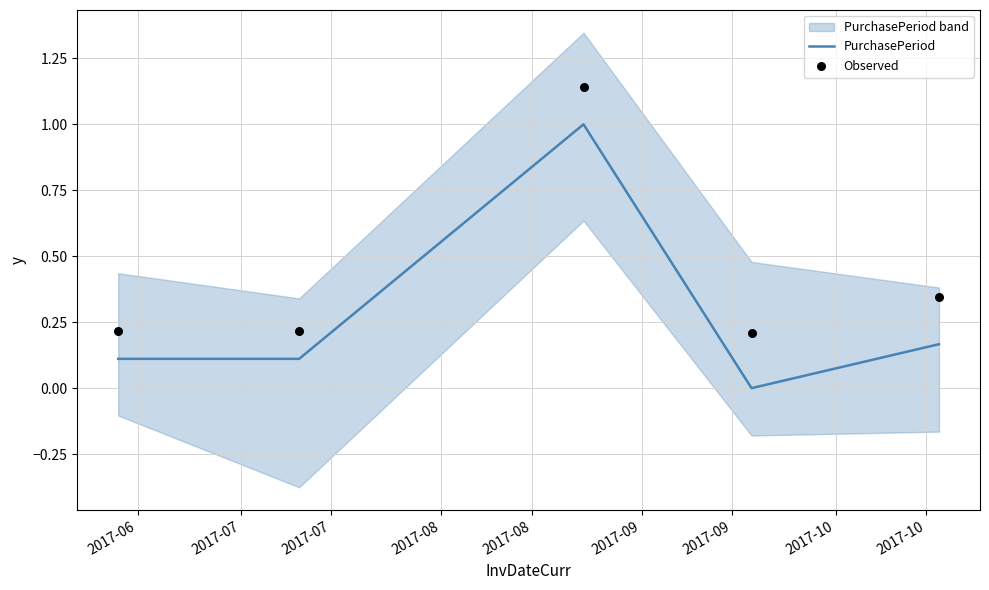

What are all the series names shown in the legend?

PurchasePeriod, Observed